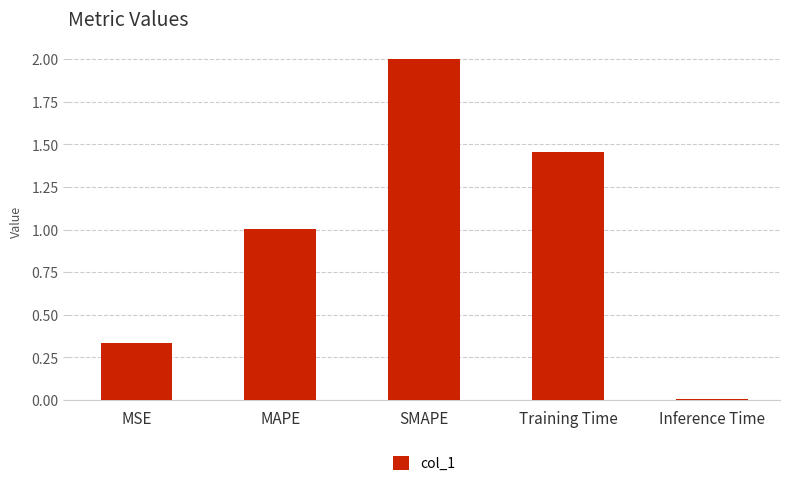

How many bars are there in total?

5